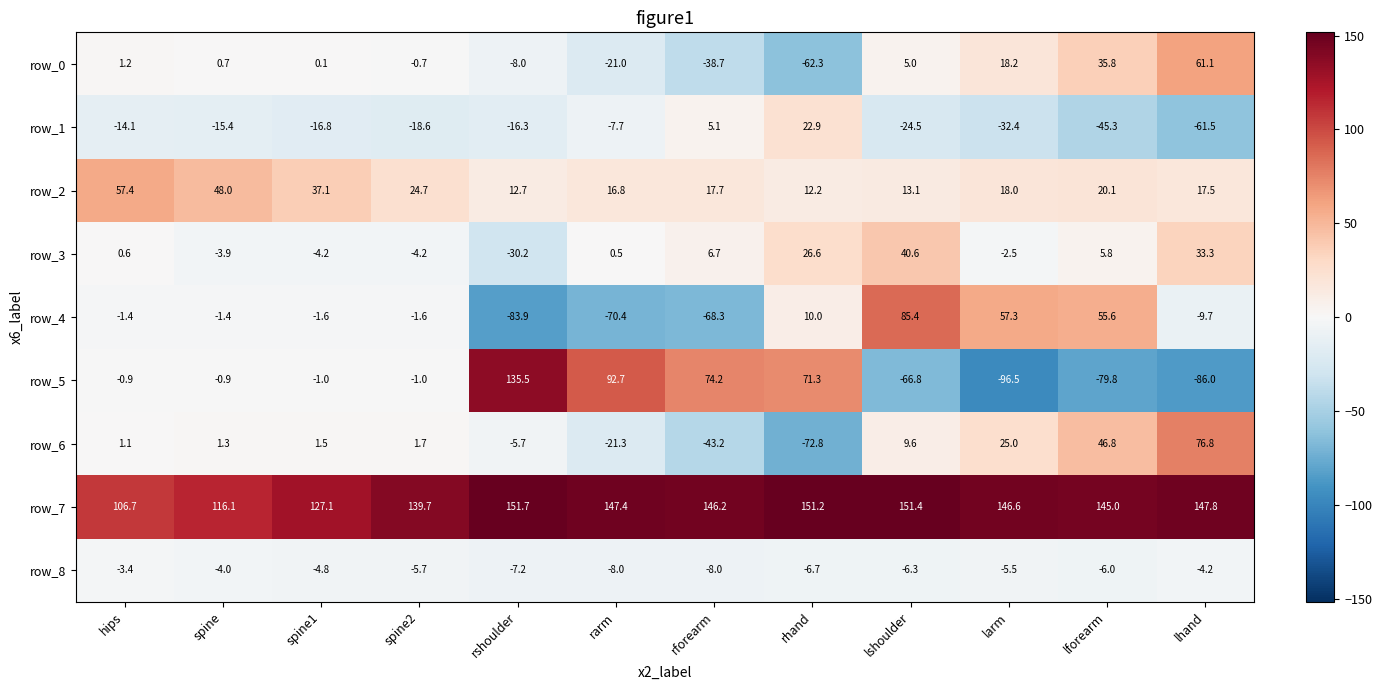

True or false: row_4 has a value of -0.3 at spine.

False